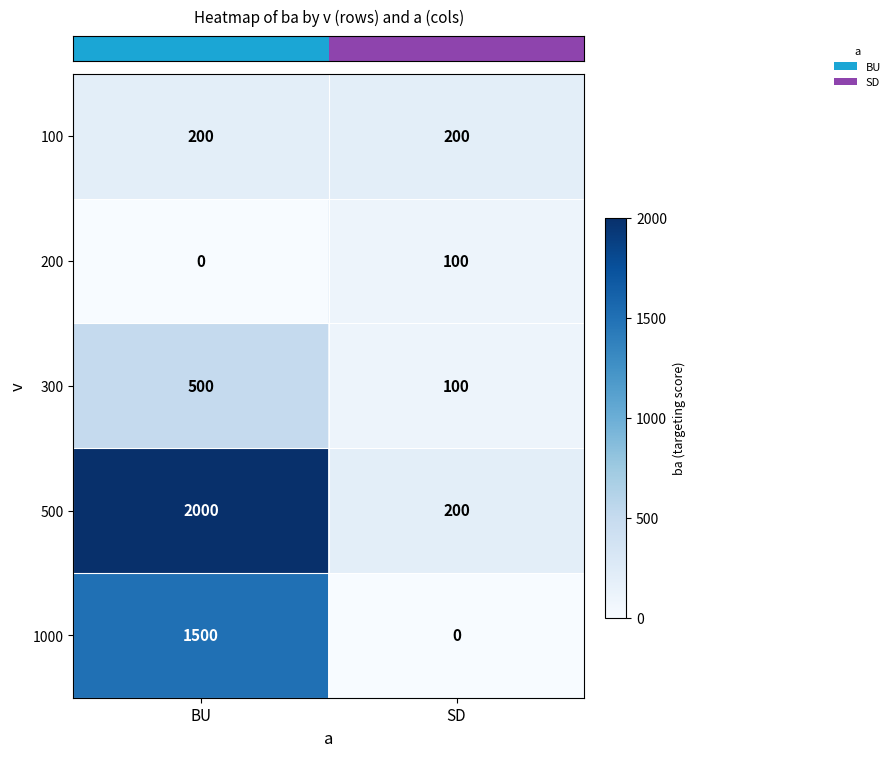

What is the sum of the 100 values at SD and BU?

400